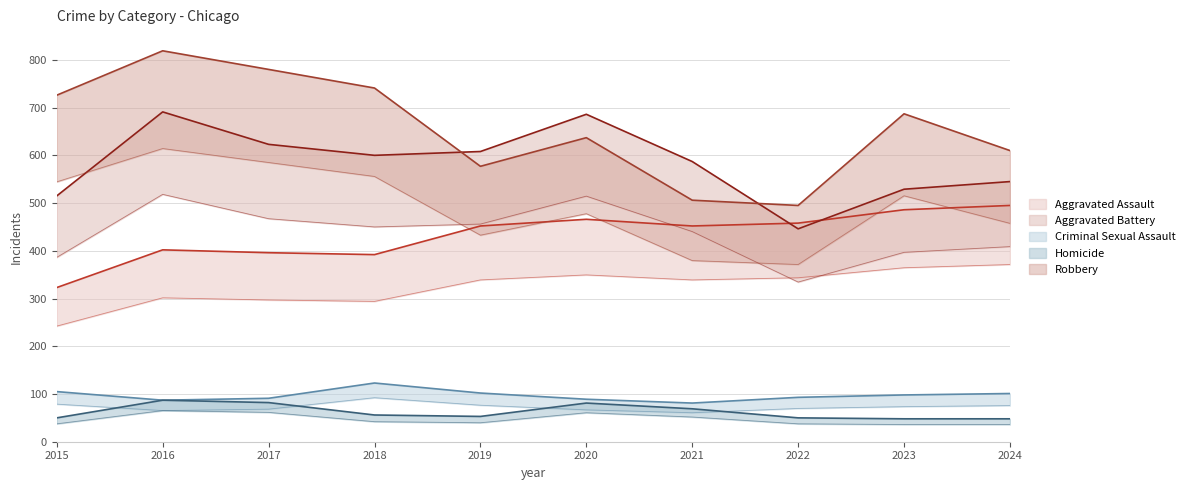

At which label is Aggravated Assault closest to 409?

2016